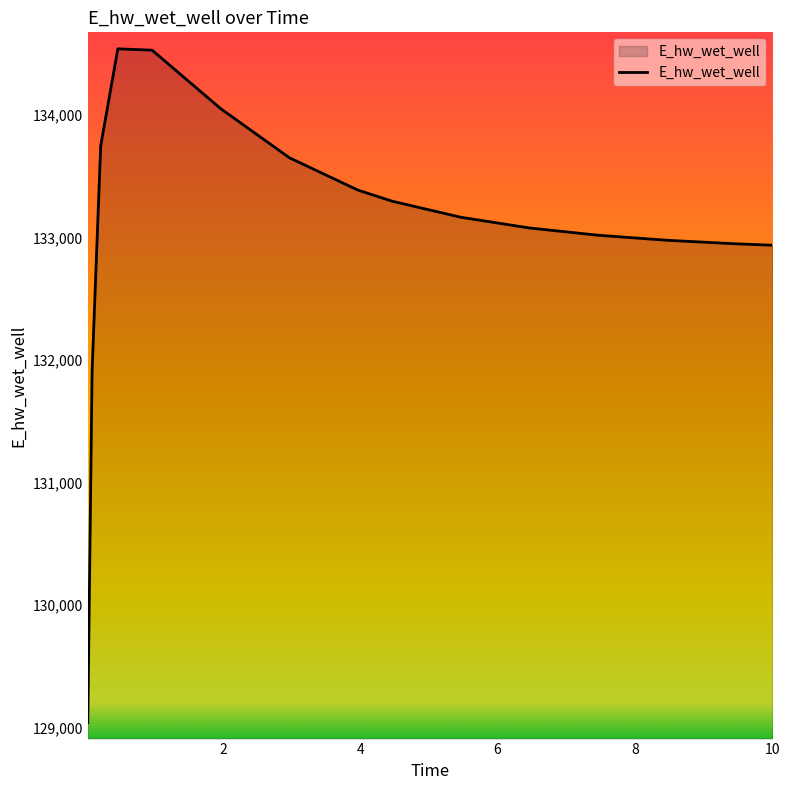

What is the difference between the maximum and minimum values?

5502.2